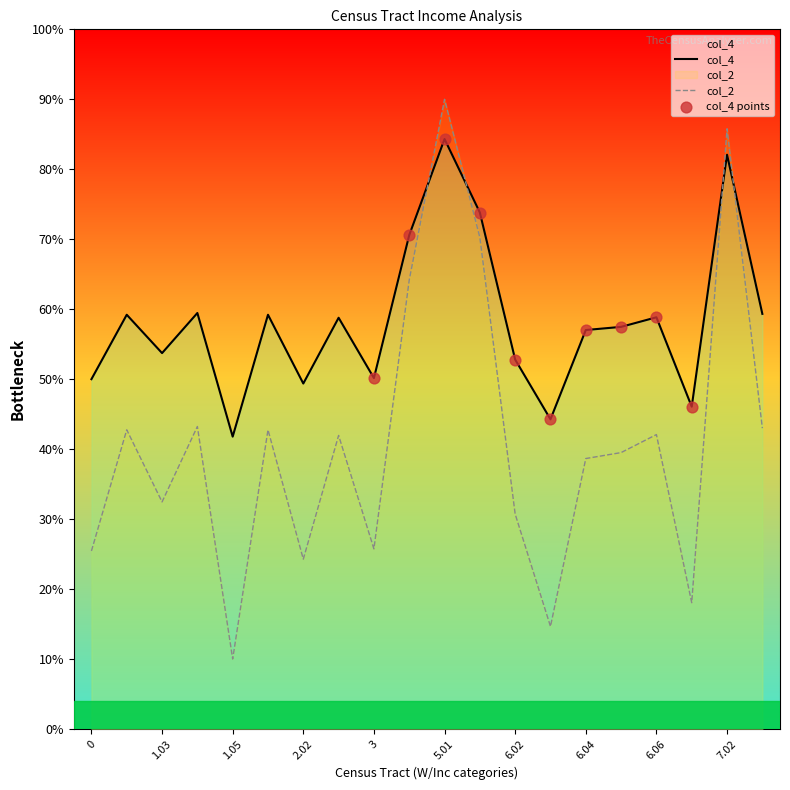

At how many categories does at least one series exceed 0?

20